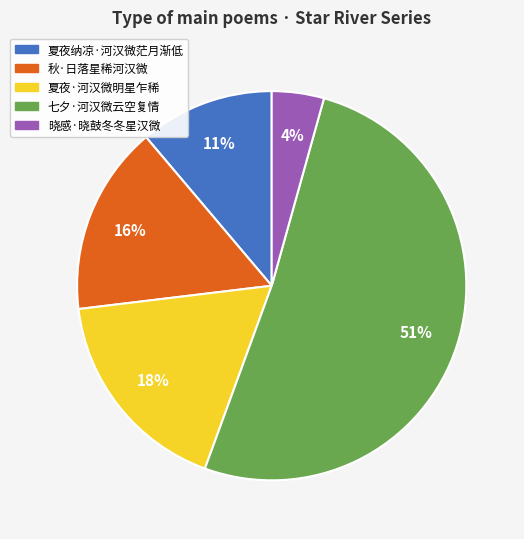

Rank the categories by value from lowest to highest.

晓感·晓鼓冬冬星汉微, 夏夜纳凉·河汉微茫月渐低, 秋·日落星稀河汉微, 夏夜·河汉微明星乍稀, 七夕·河汉微云空复情